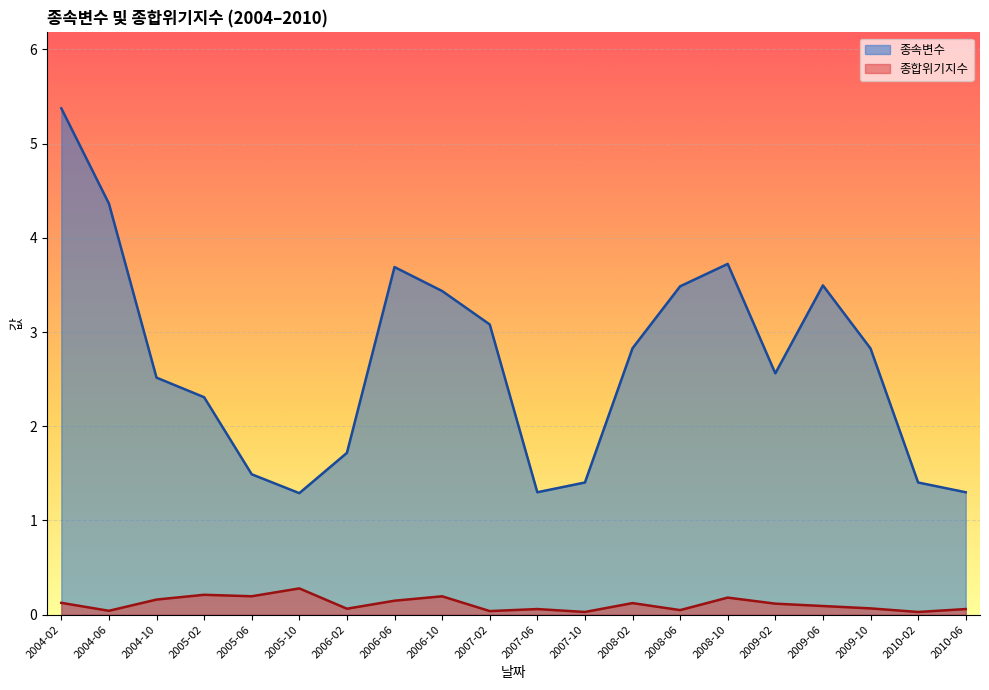

At which category is the sum across all series the highest?

2004-02